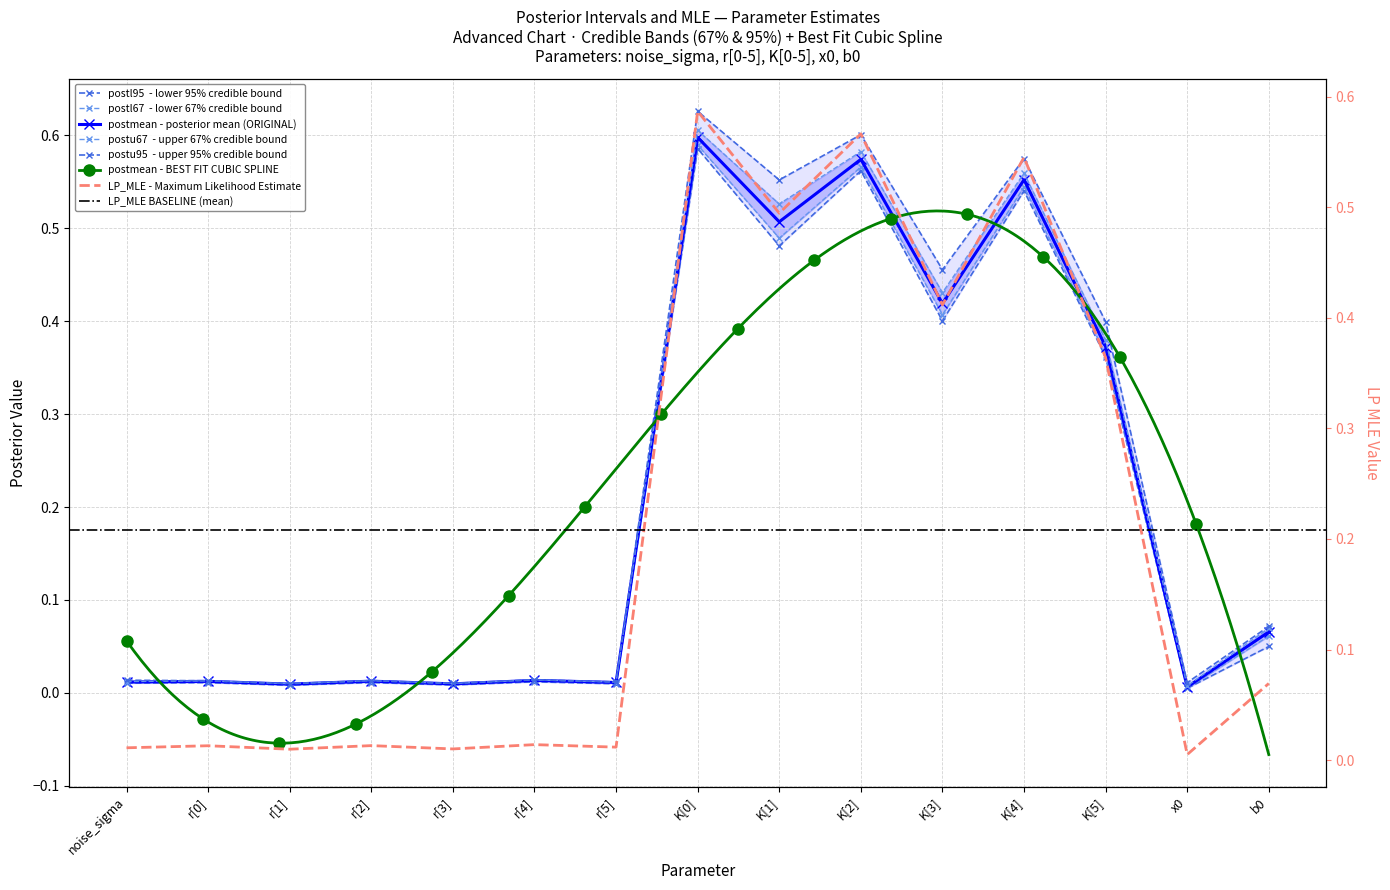

What is the total value across all series at K[4]?

3.3